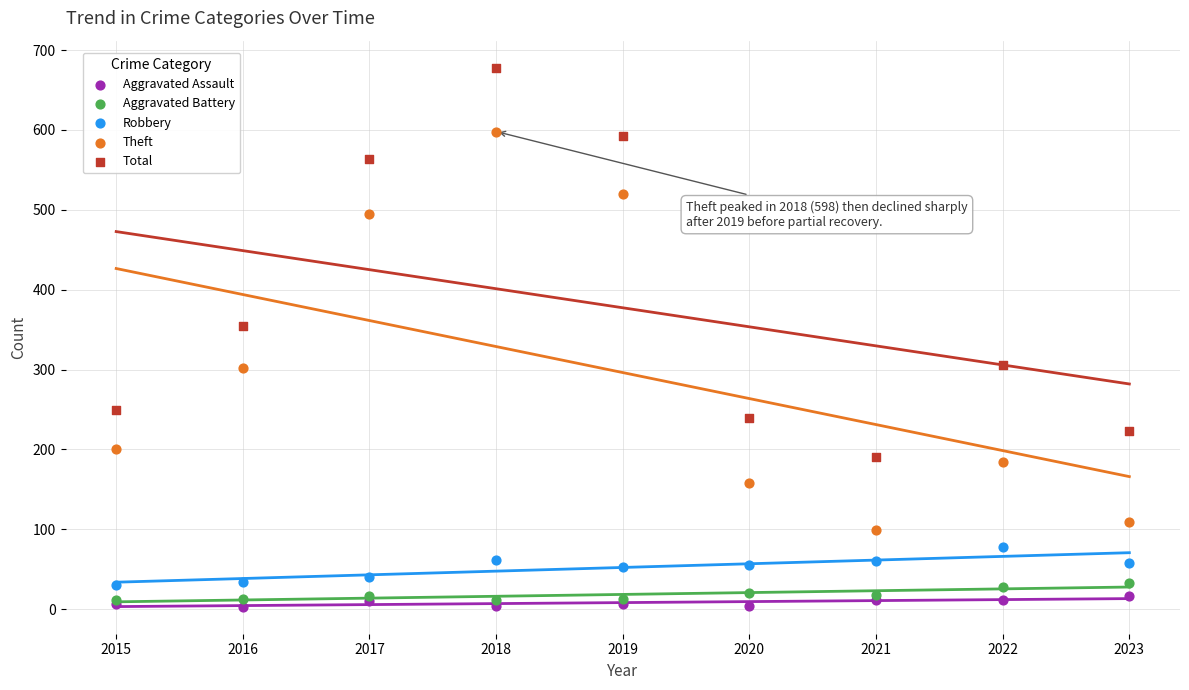

Which series has the widest spread of Y values?

Theft